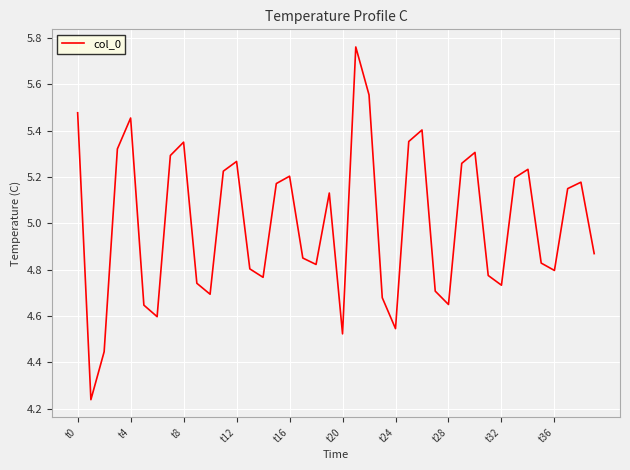

How many lines are shown in the chart?

1